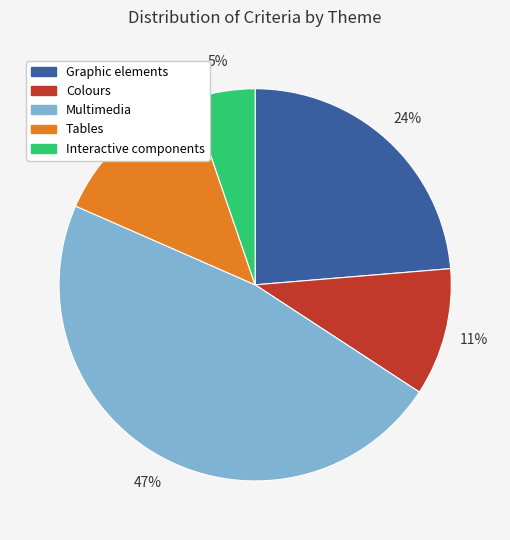

To the nearest percent, what is the difference between the Graphic elements and Tables slice percentages?

11%